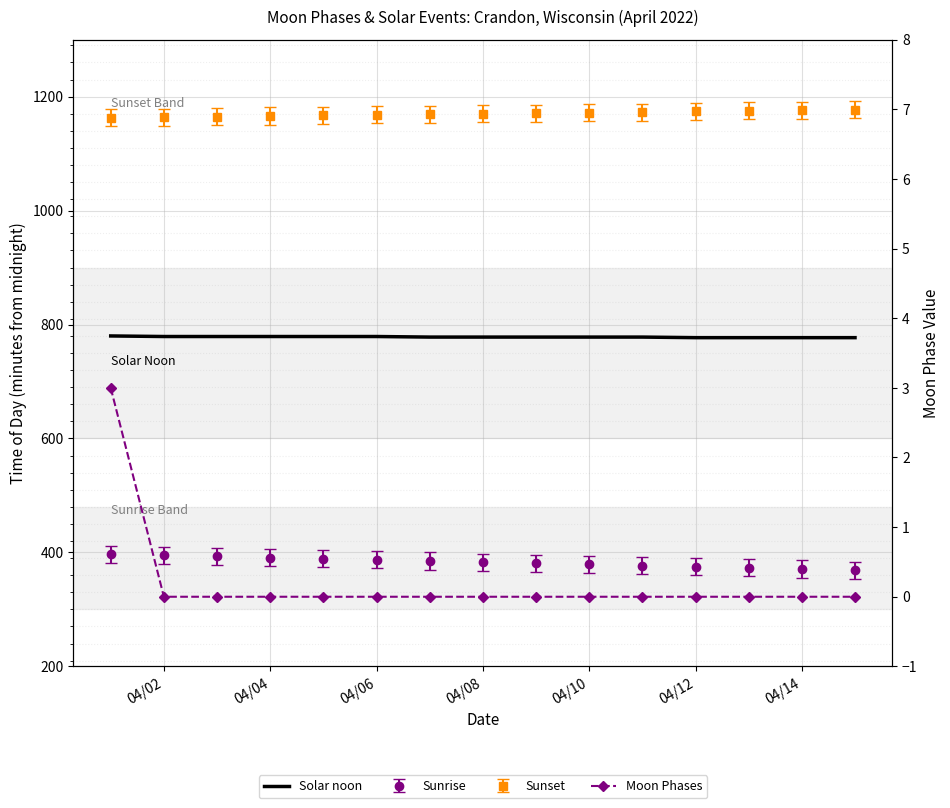

What is the average value of the Solar noon series?

778